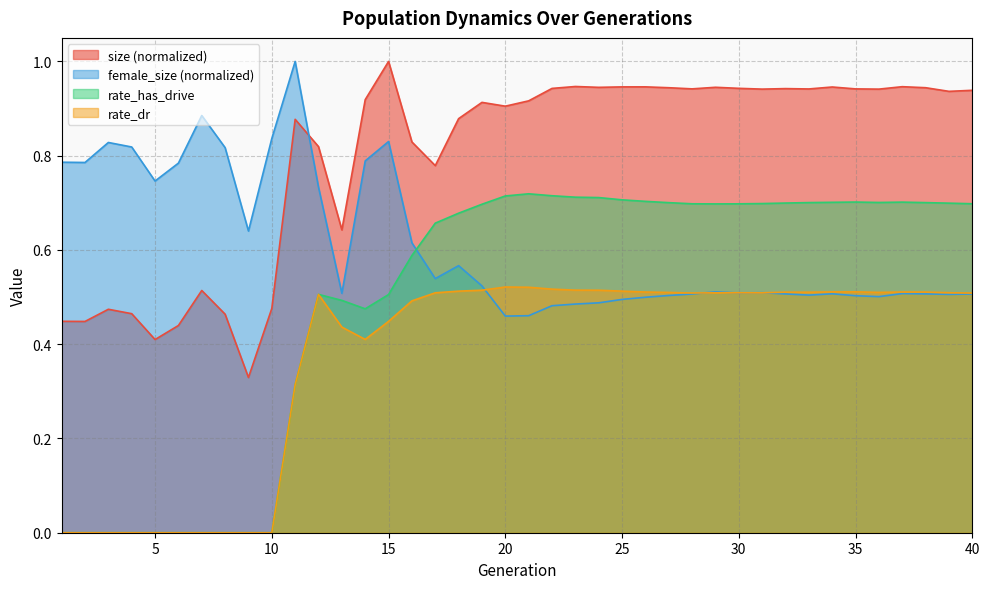

True or false: size and rate_dr cross at least once.

False